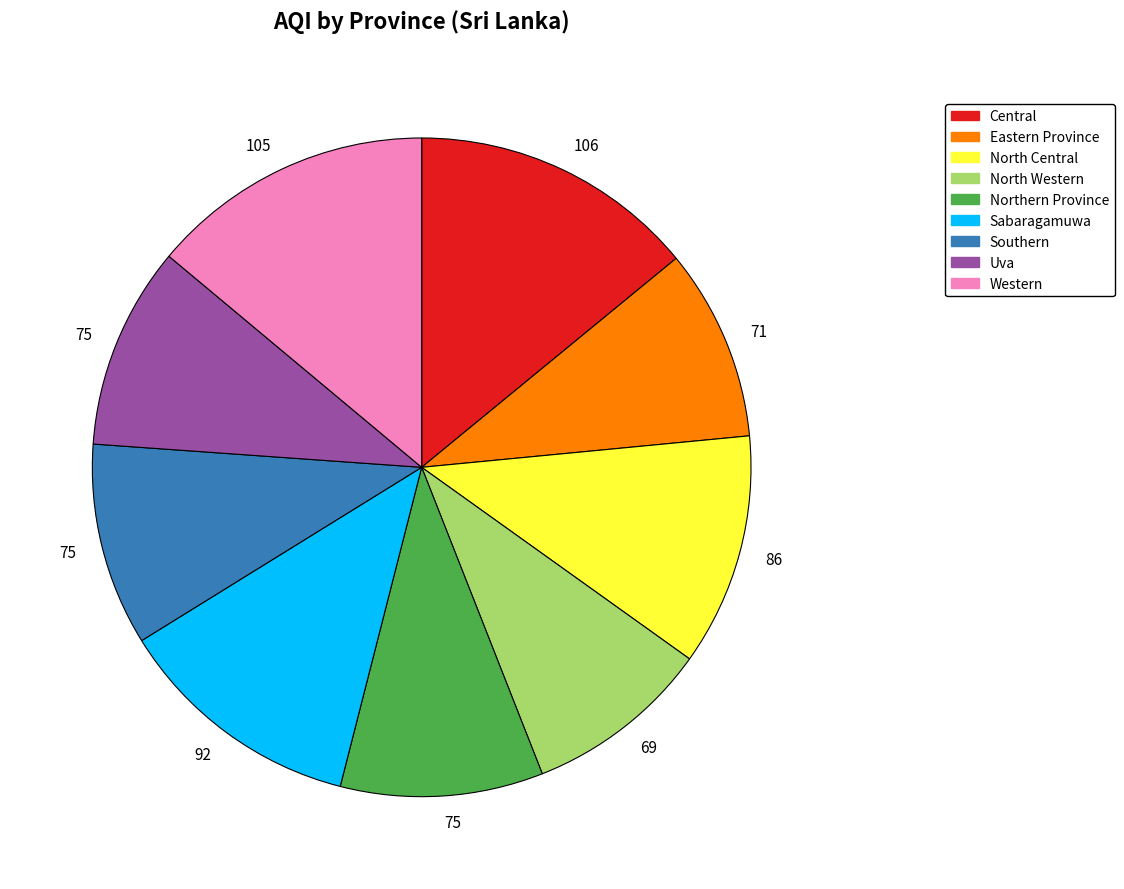

Is it true that Southern is 10% of the pie?

True